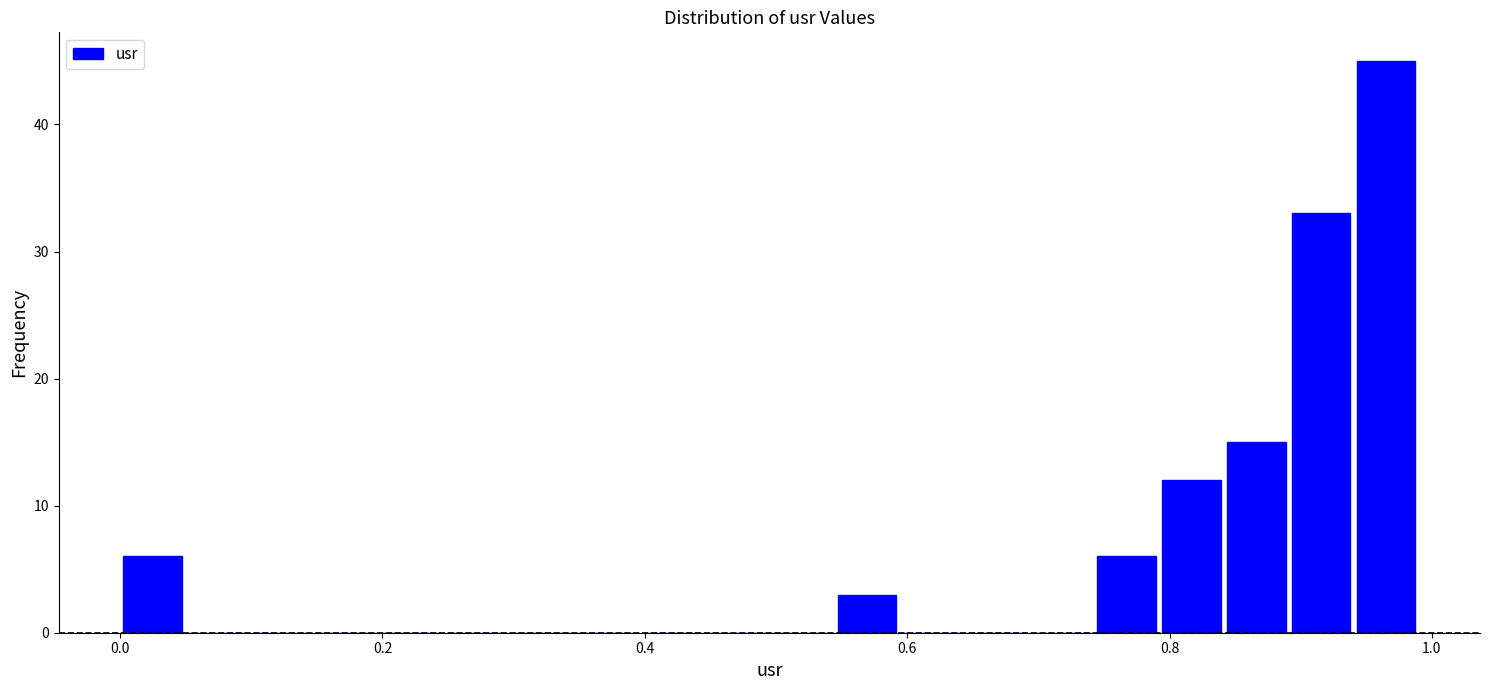

Around what value on the x-axis is the tallest bar? Give the approximate position of its centre, as read against the axis.

0.96